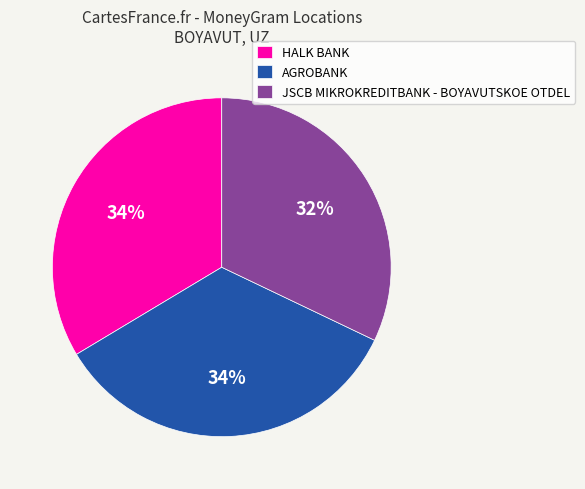

How many segments does this pie chart have?

3